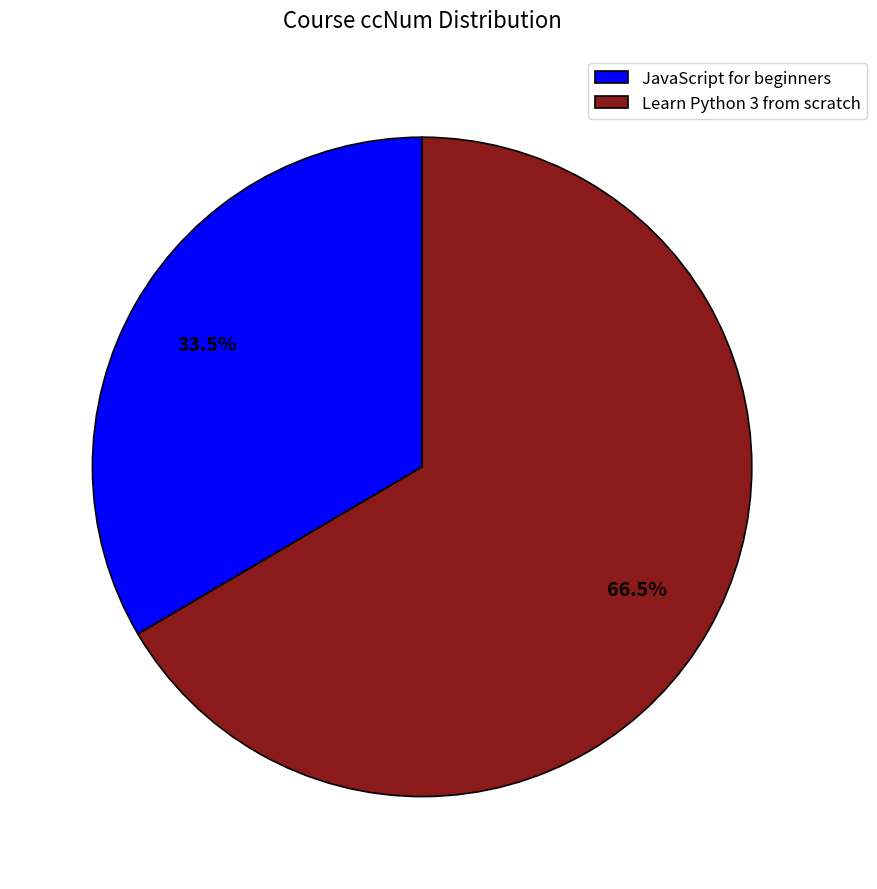

Which category has the smallest portion of the pie?

JavaScript for beginners